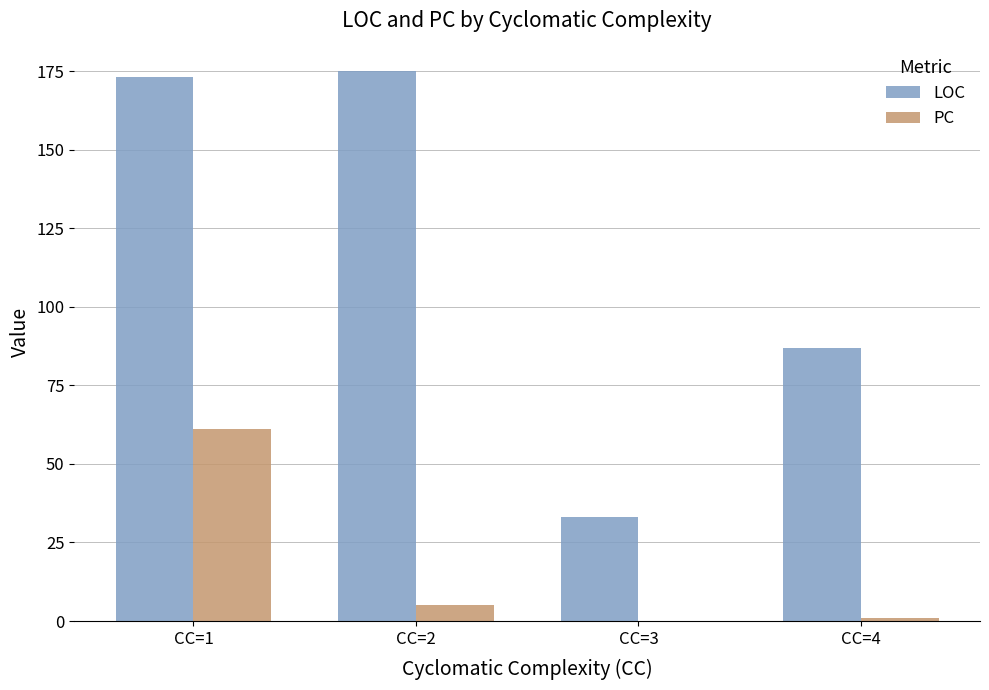

What is the sum of all PC values?

67